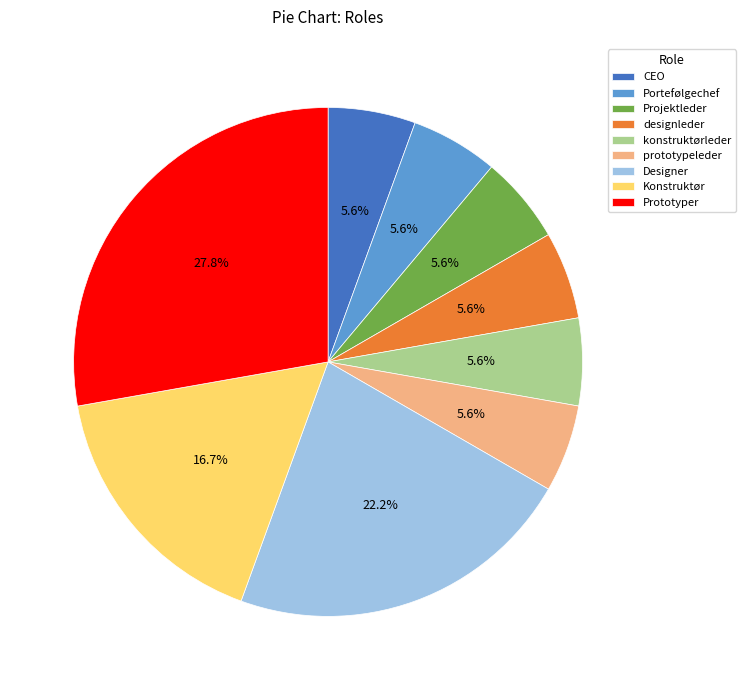

How many slices are in this pie chart?

9